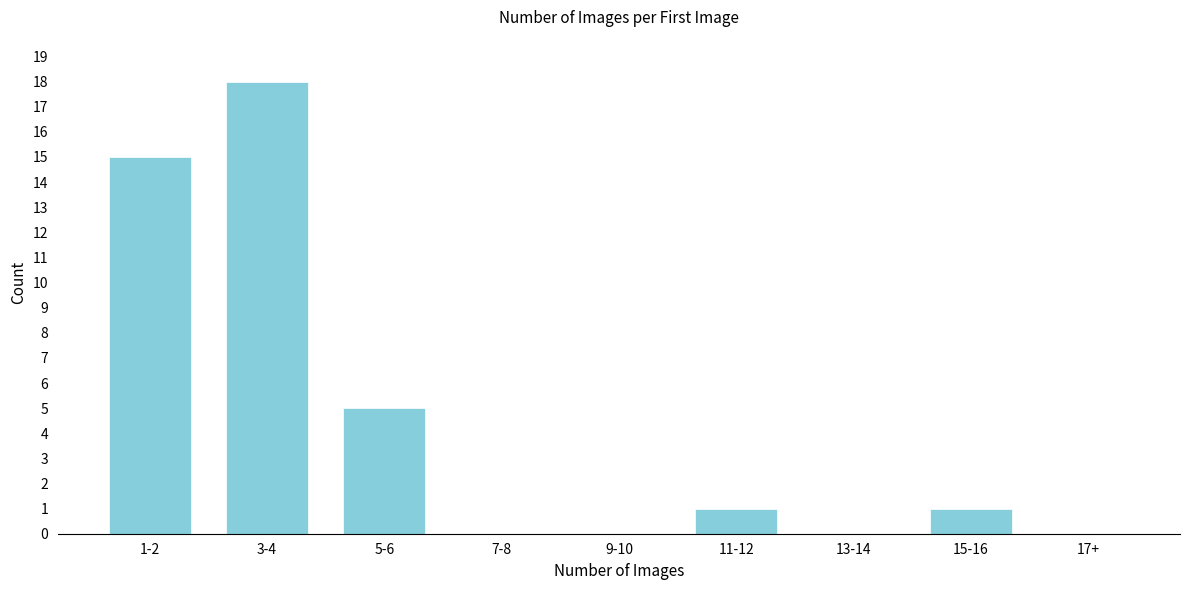

Reading left to right, extract all data points from this chart.

1-2=15	3-4=18	5-6=5	7-8=0	9-10=0	11-12=1	13-14=0	15-16=1	17+=0